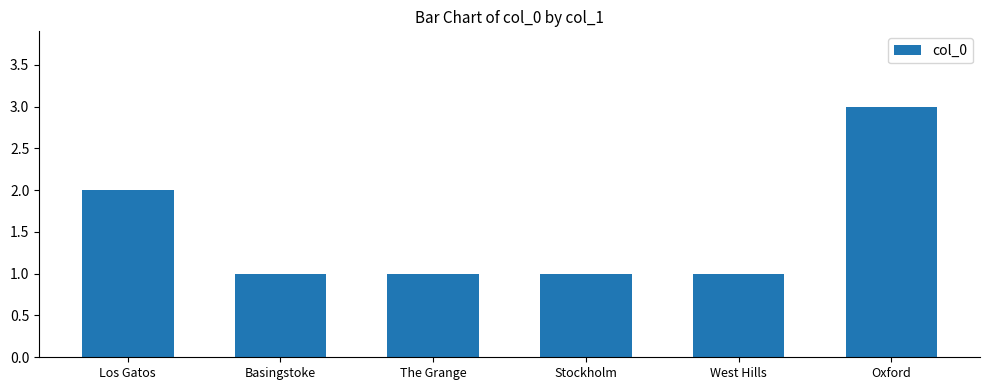

How many values are between 1 and 2?

5